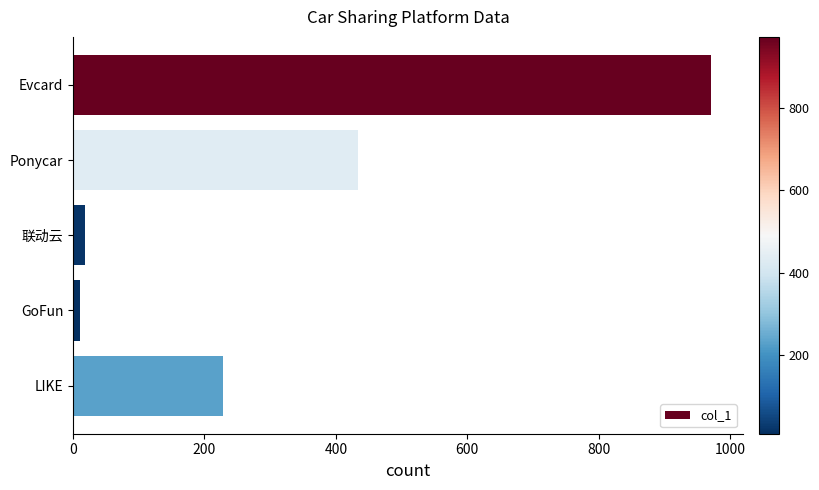

Does the chart contain any negative values?

No